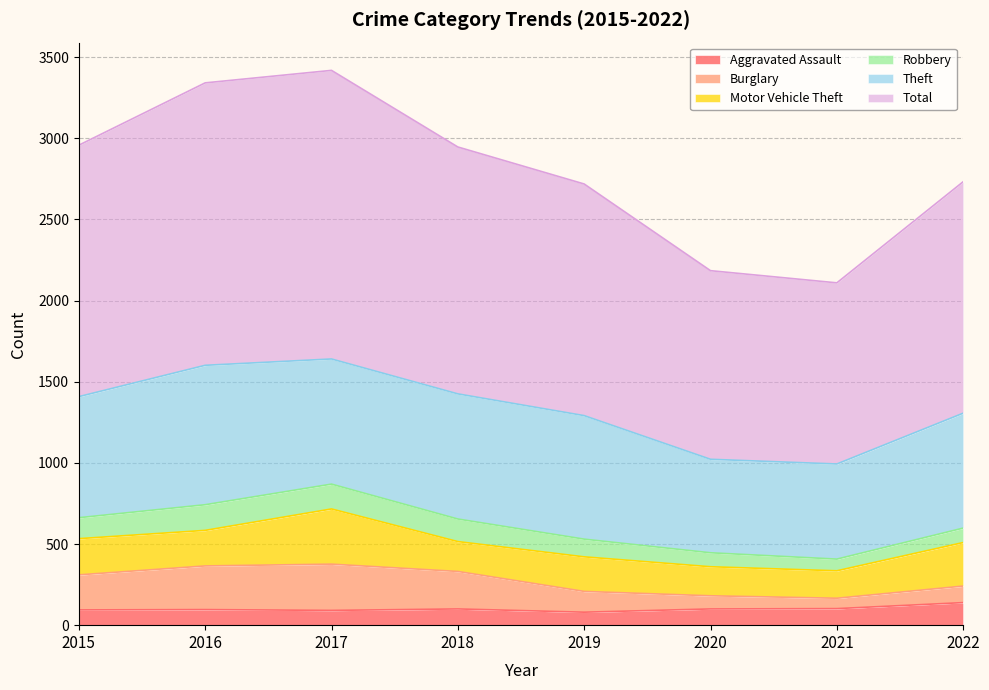

What are all the series names shown in the legend?

Aggravated Assault, Burglary, Motor Vehicle Theft, Robbery, Theft, Total